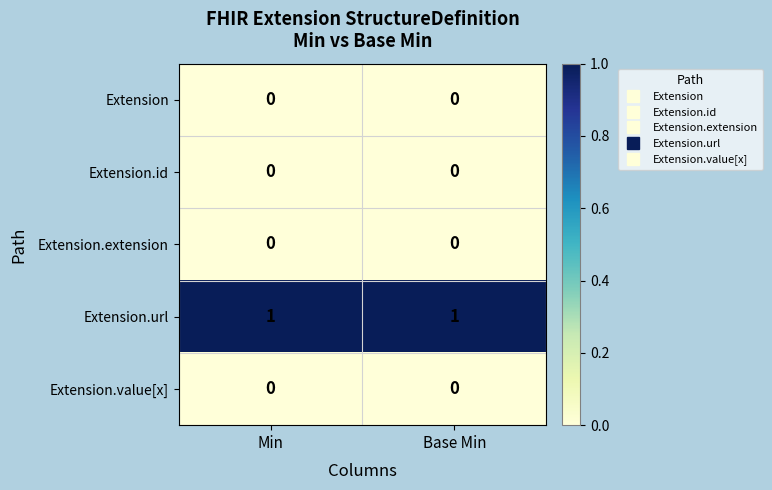

Which series has the largest total across all categories?

Extension.url